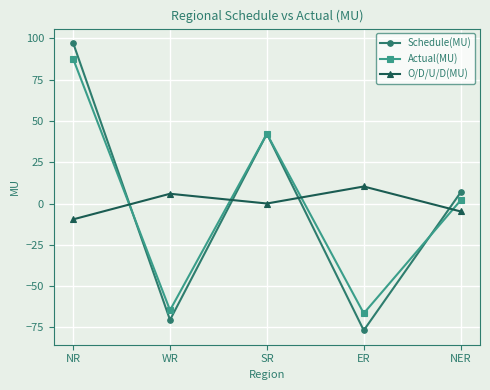

At which label does Actual(MU) reach its minimum?

ER